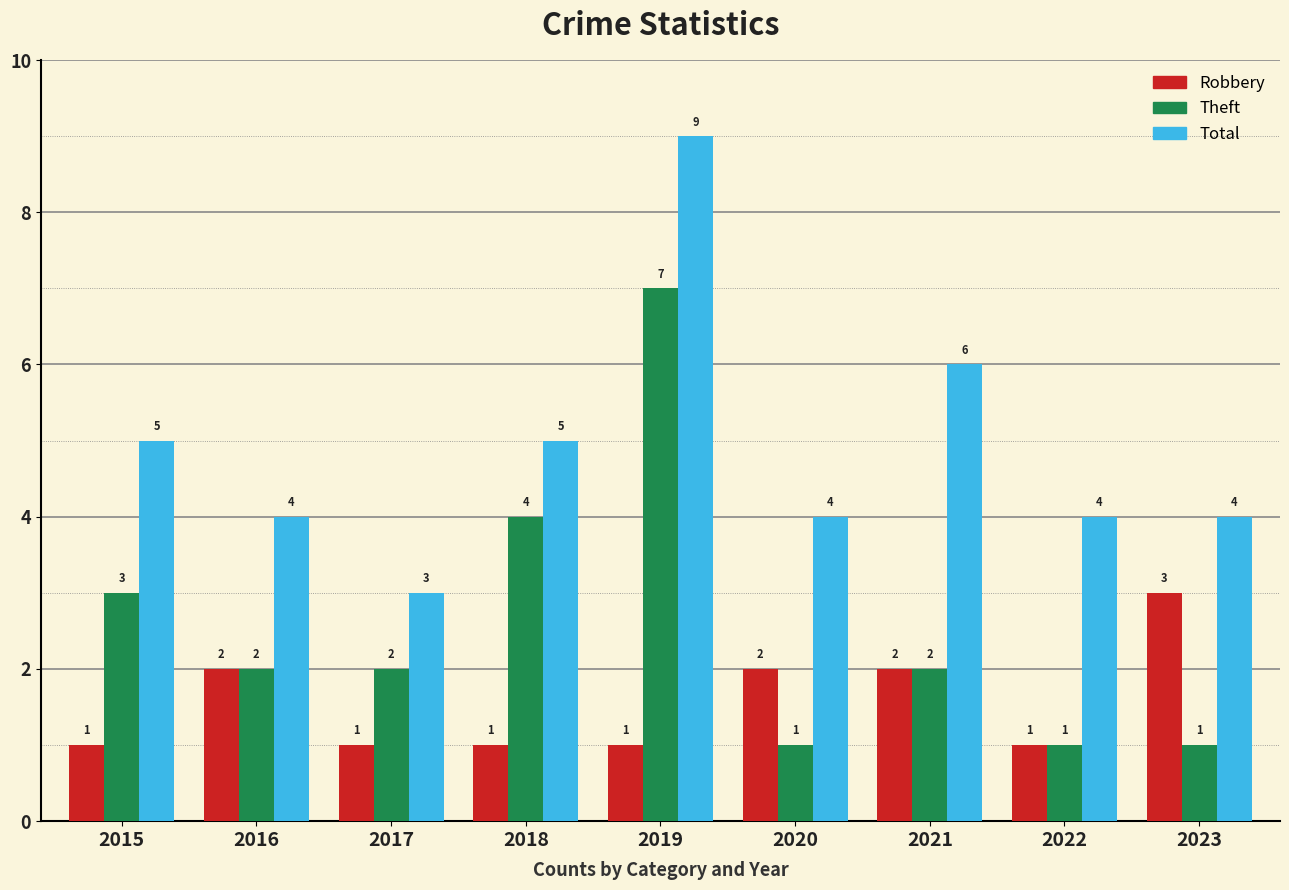

What is the sum of all Robbery values?

14